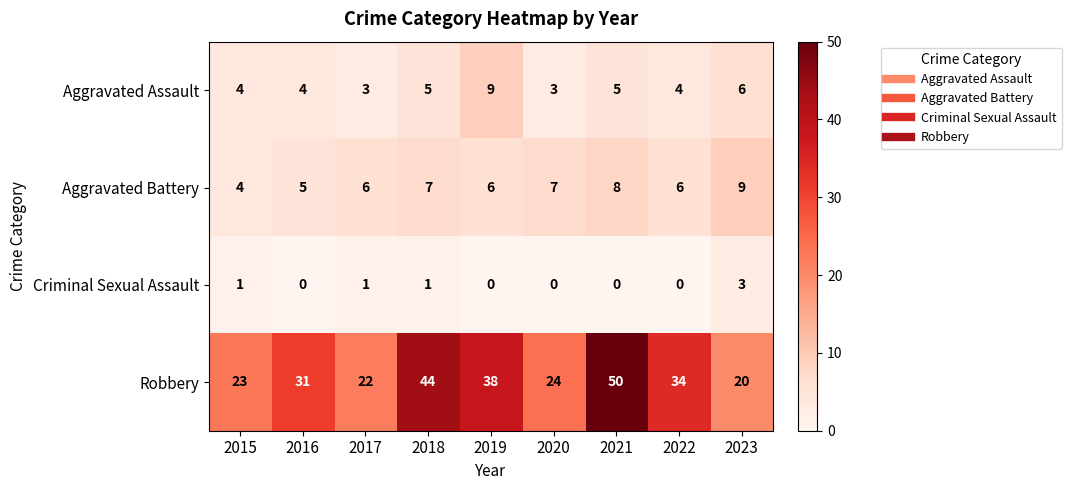

What is the lowest value of the Robbery series?

20